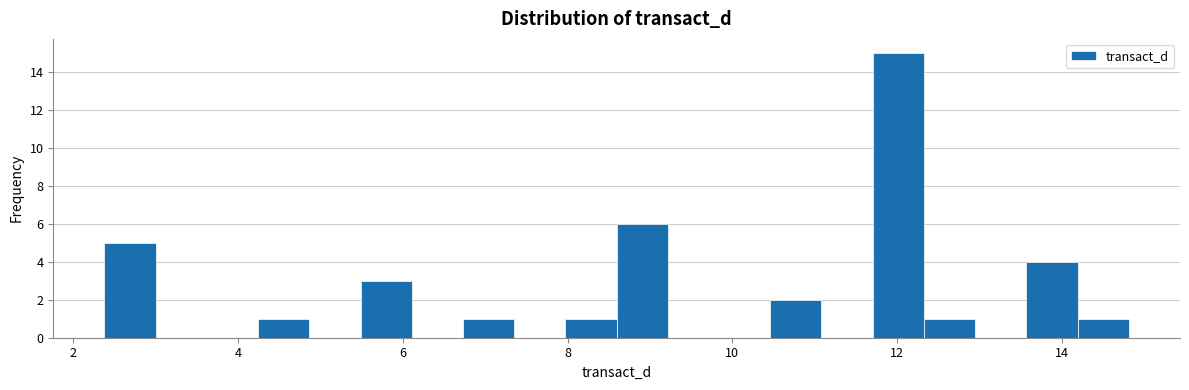

Read against the x-axis, roughly where is the centre of the tallest bar?

12.0